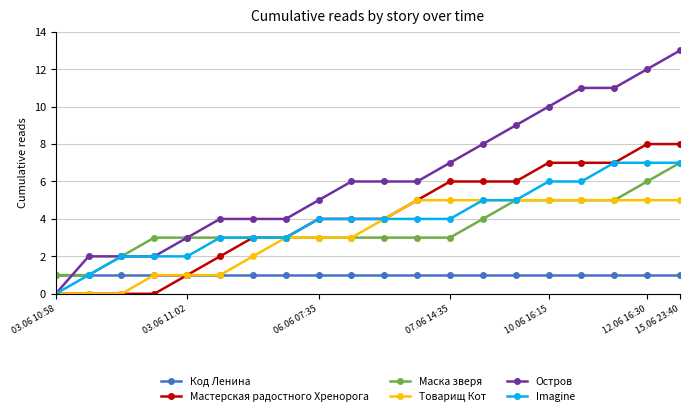

What is the minimum value for Маска зверя?

1